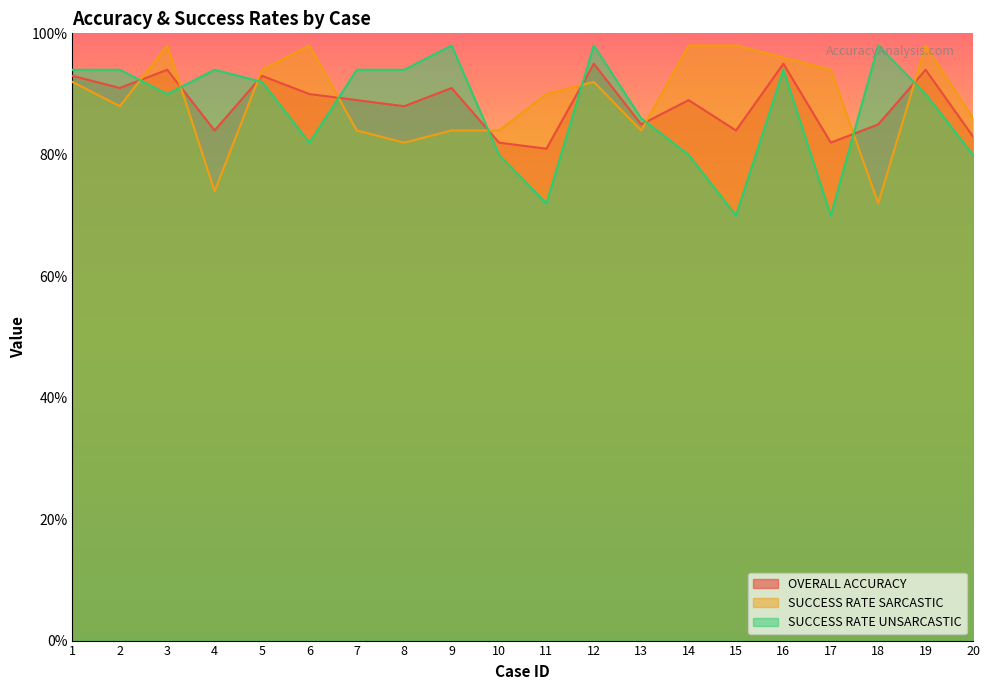

List the labels in order of SUCCESS RATE UNSARCASTIC value, smallest first.

15, 17, 11, 10, 14, 20, 6, 13, 3, 19, 5, 1, 2, 4, 7, 8, 16, 9, 12, 18